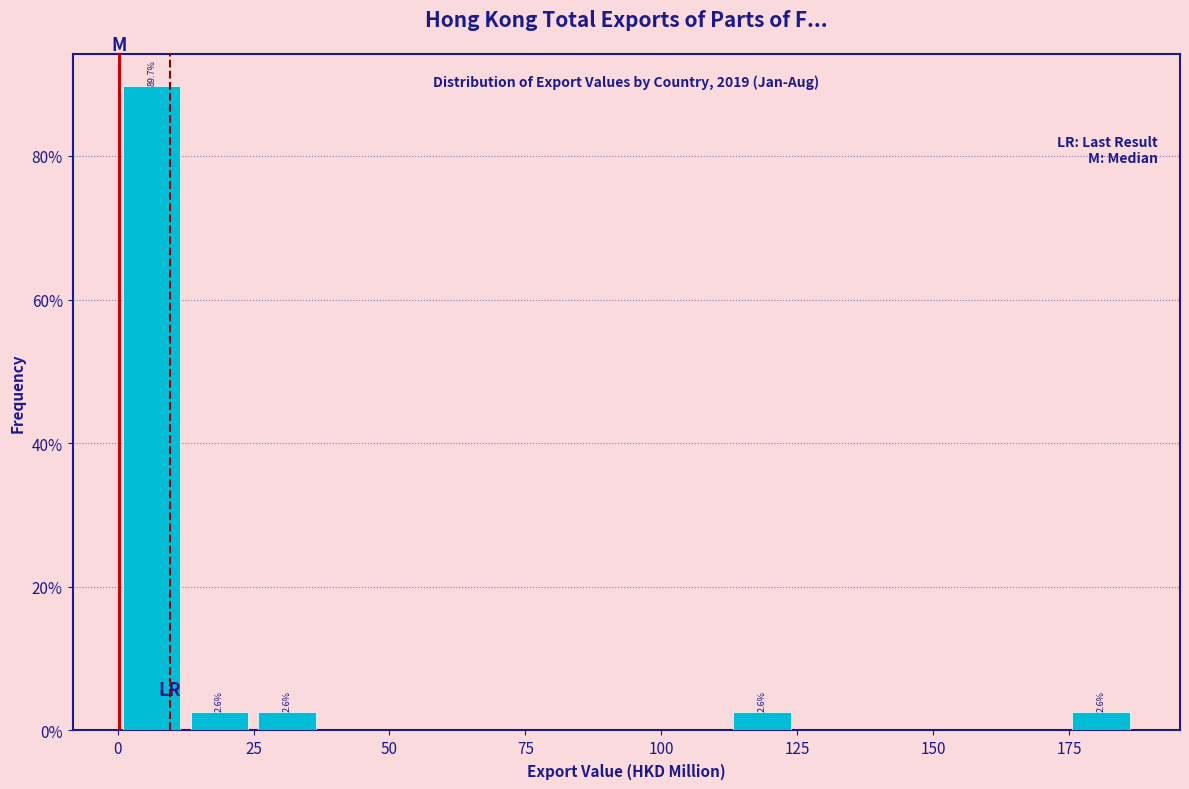

Read against the x-axis, roughly where is the centre of the tallest bar?

5